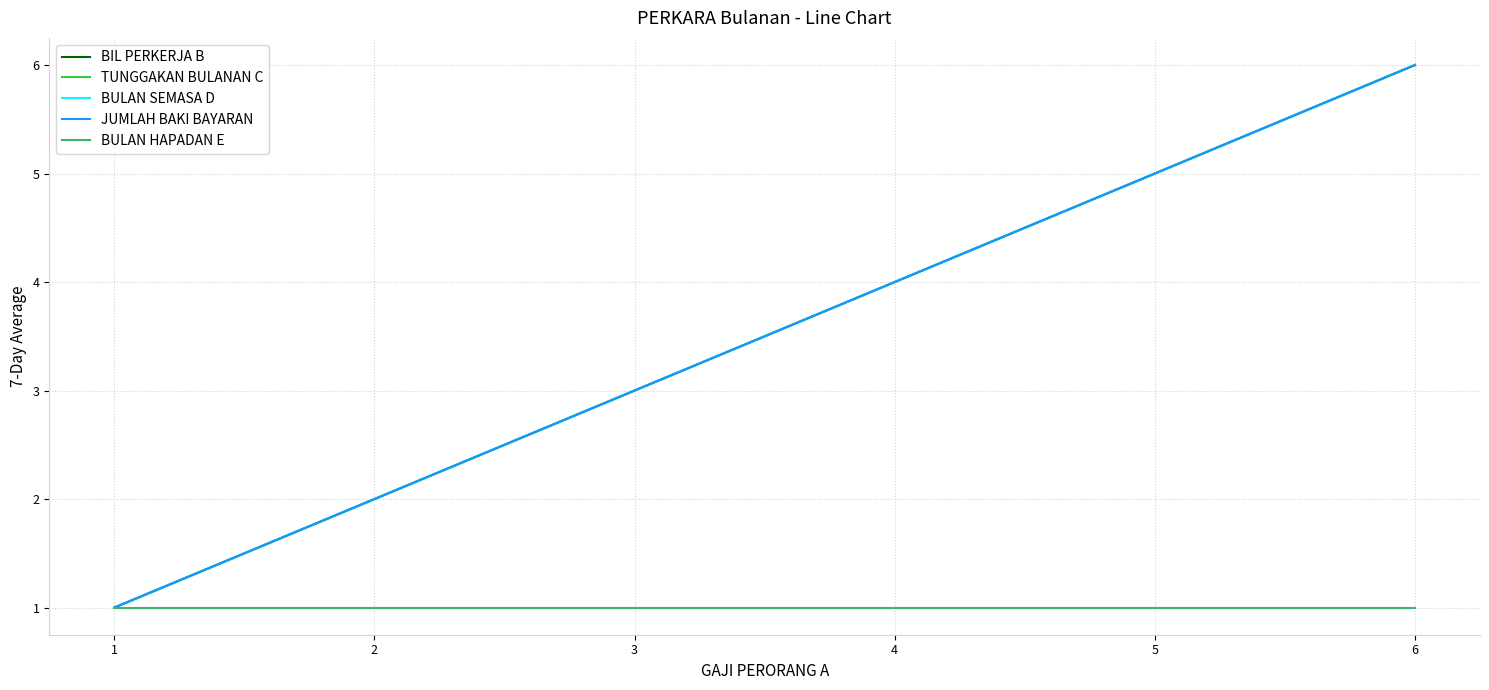

Is this an area chart (filled region under the line)?

No